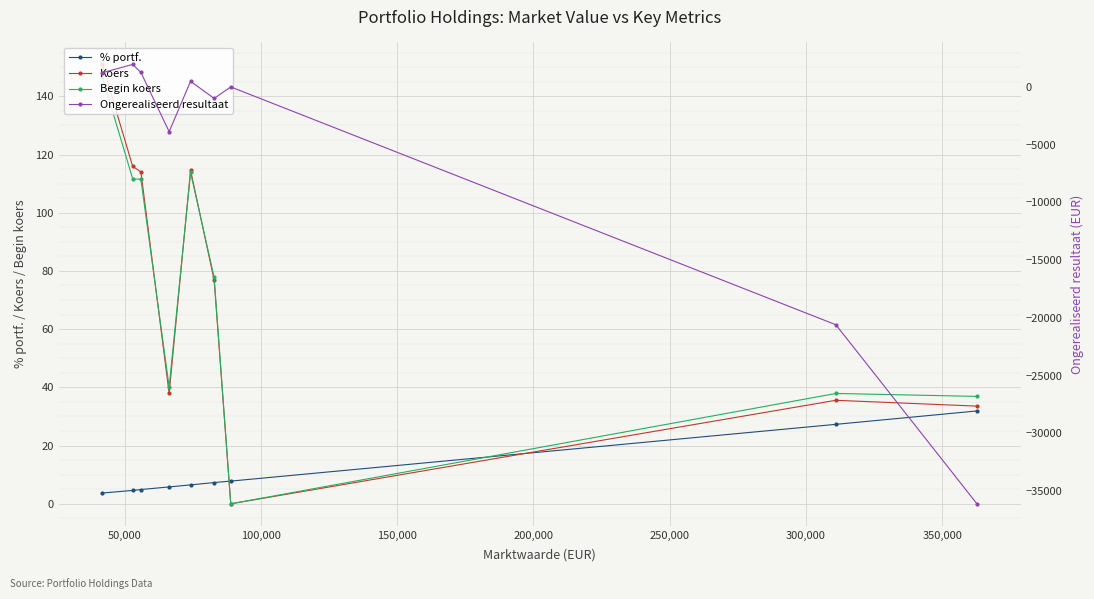

Which series has the widest spread of values?

Ongerealiseerd resultaat